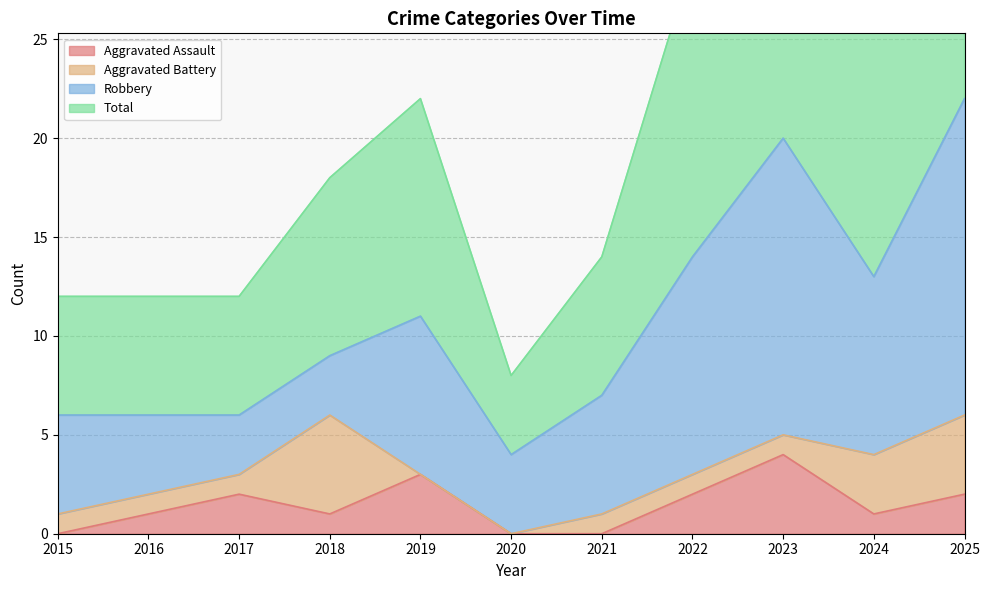

The Aggravated Assault series shows 1 at 2016. True or false?

True